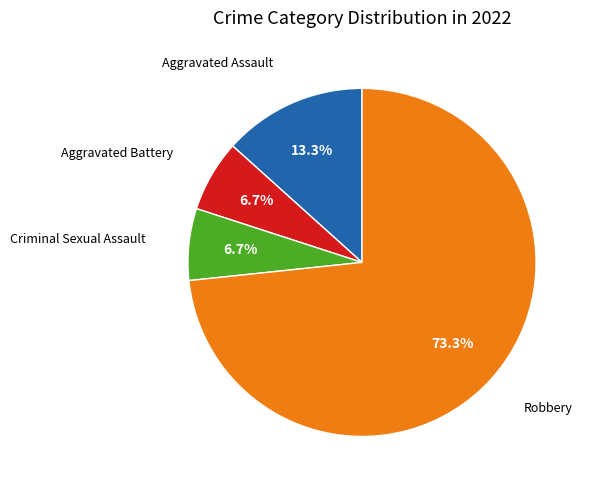

Is there a majority slice in this chart?

Yes